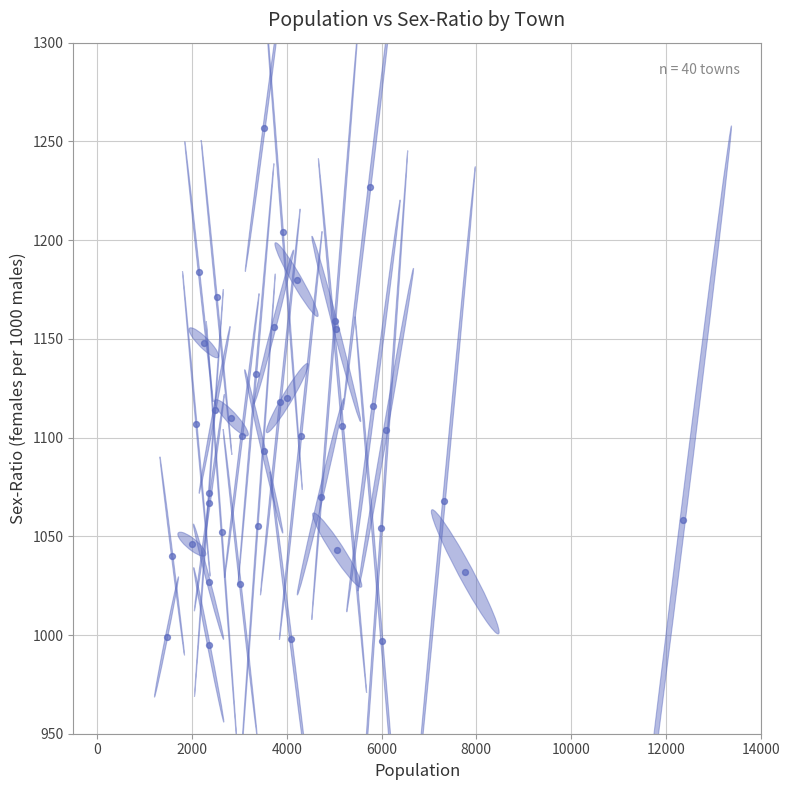

What is the range of X values (max minus min)?

10891